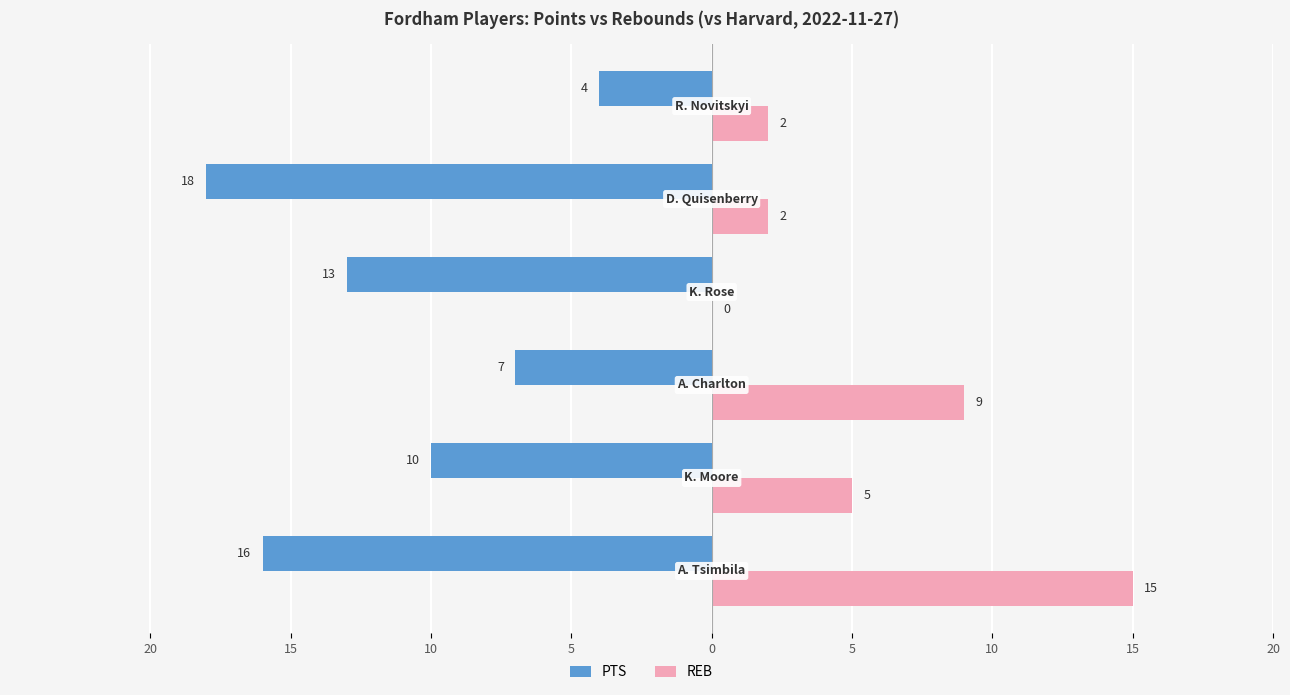

What are all the series names shown in the legend?

PTS, REB